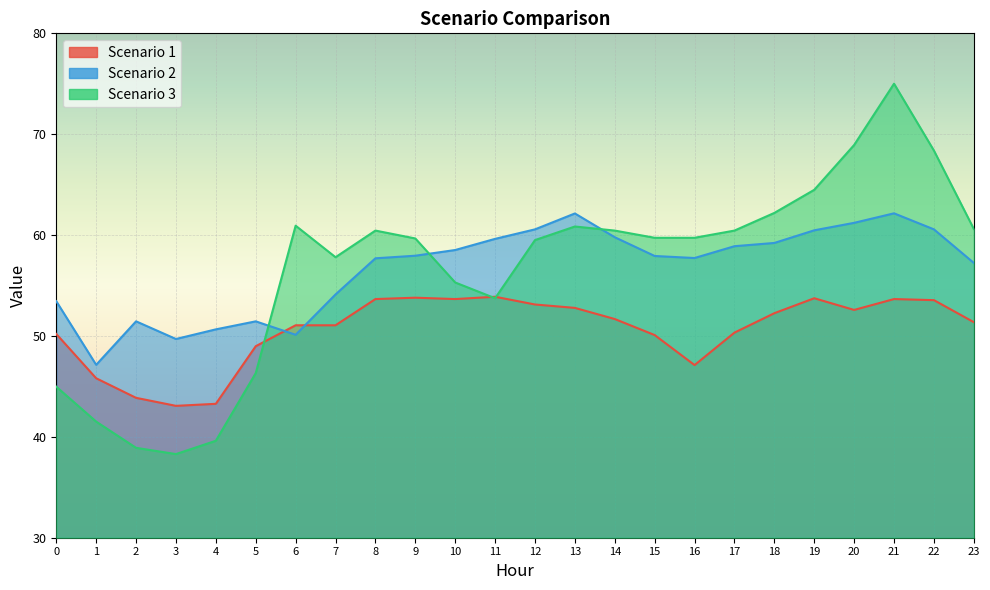

What is the difference between the maximum and minimum values in the Scenario 2 series?

15.0